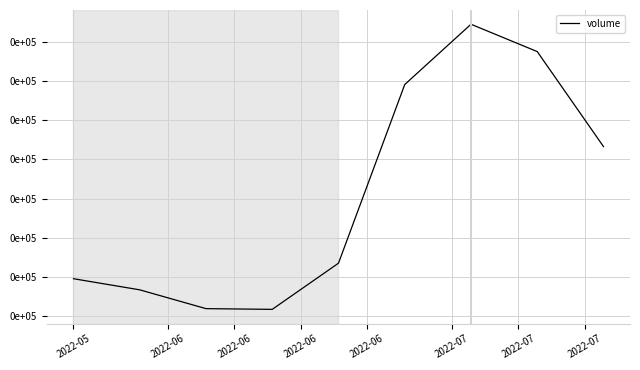

Does the chart have visible grid lines?

Yes